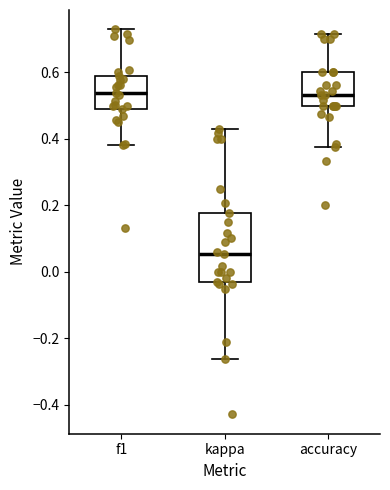

Reading left to right, transcribe this box plot: for each box, give where its median line is, the range the box spans, and where its two whiskers end, as read against the y-axis. The values are not printed on the chart, so give them approximately, as read against the axis.

f1: median 0.54, box 0.48 to 0.58, whiskers 0.38 to 0.72
kappa: median 0.06, box -0.04 to 0.18, whiskers -0.26 to 0.42
accuracy: median 0.54, box 0.50 to 0.60, whiskers 0.38 to 0.72